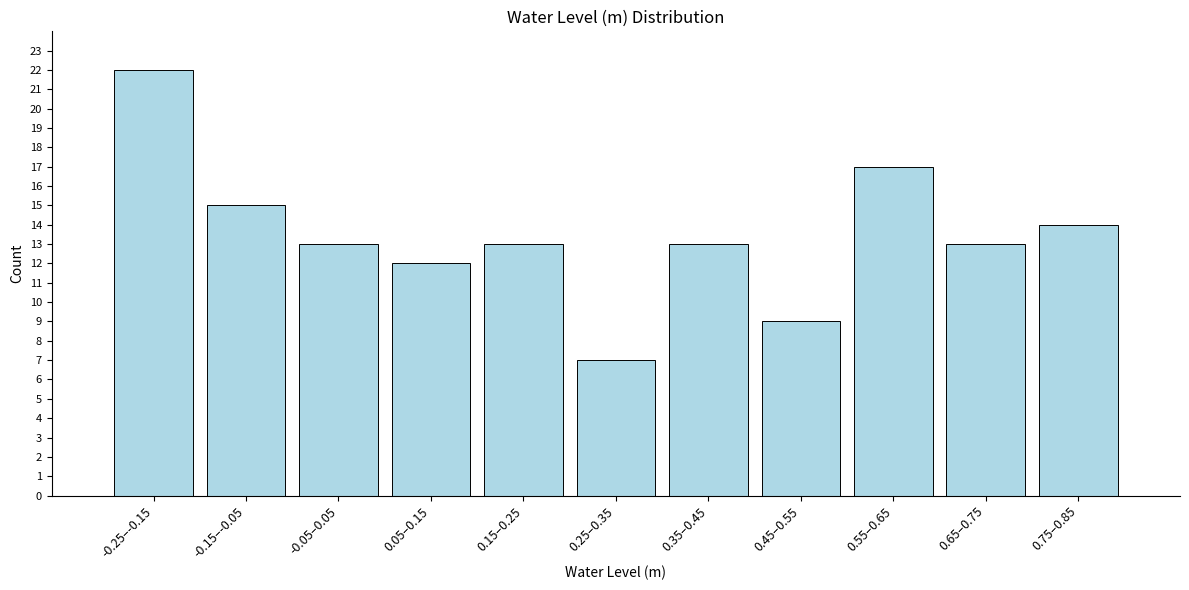

Reading right to left, what are all the values shown in this chart?

14	13	17	9	13	7	13	12	13	15	22